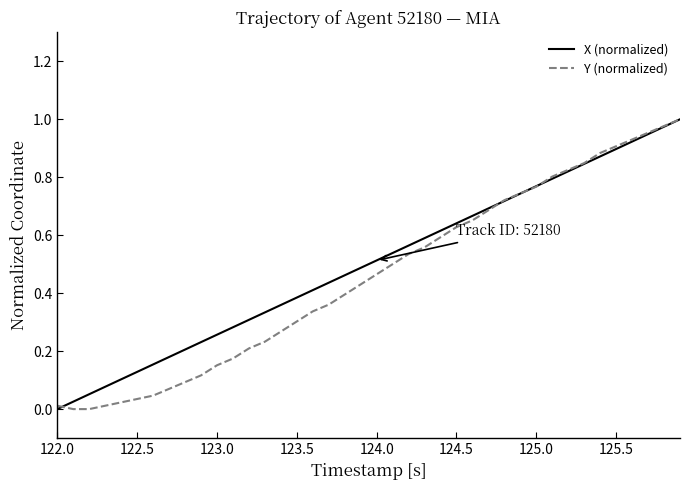

Which series has the largest total across all categories?

X (normalized)